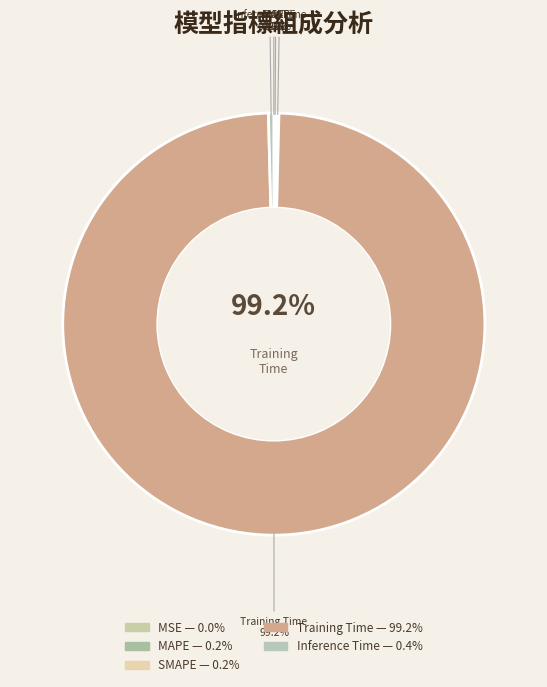

The Training Time slice represents 86% of the pie. True or false?

False